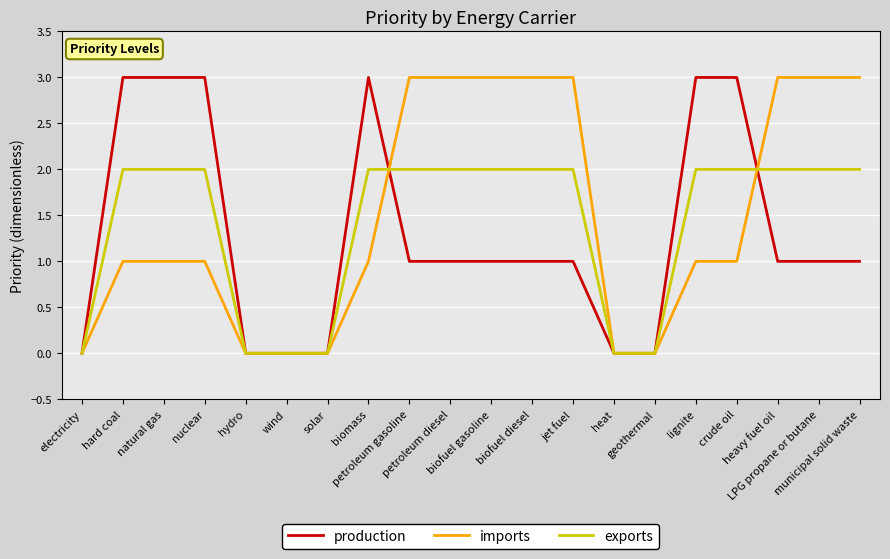

What is the highest value of the imports series?

3